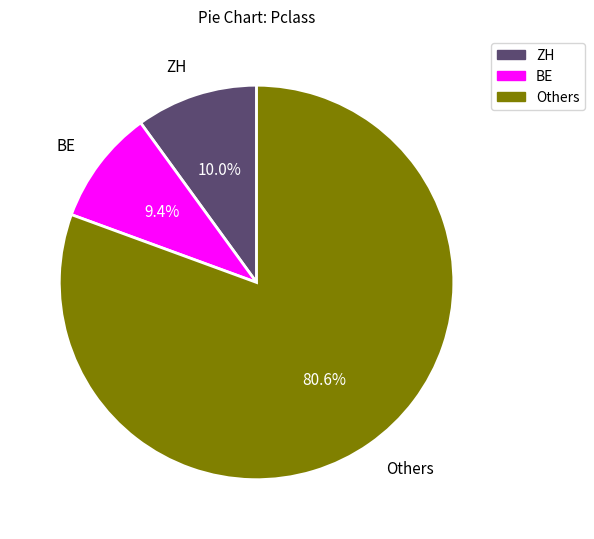

Rank the categories by value from highest to lowest.

Others, ZH, BE